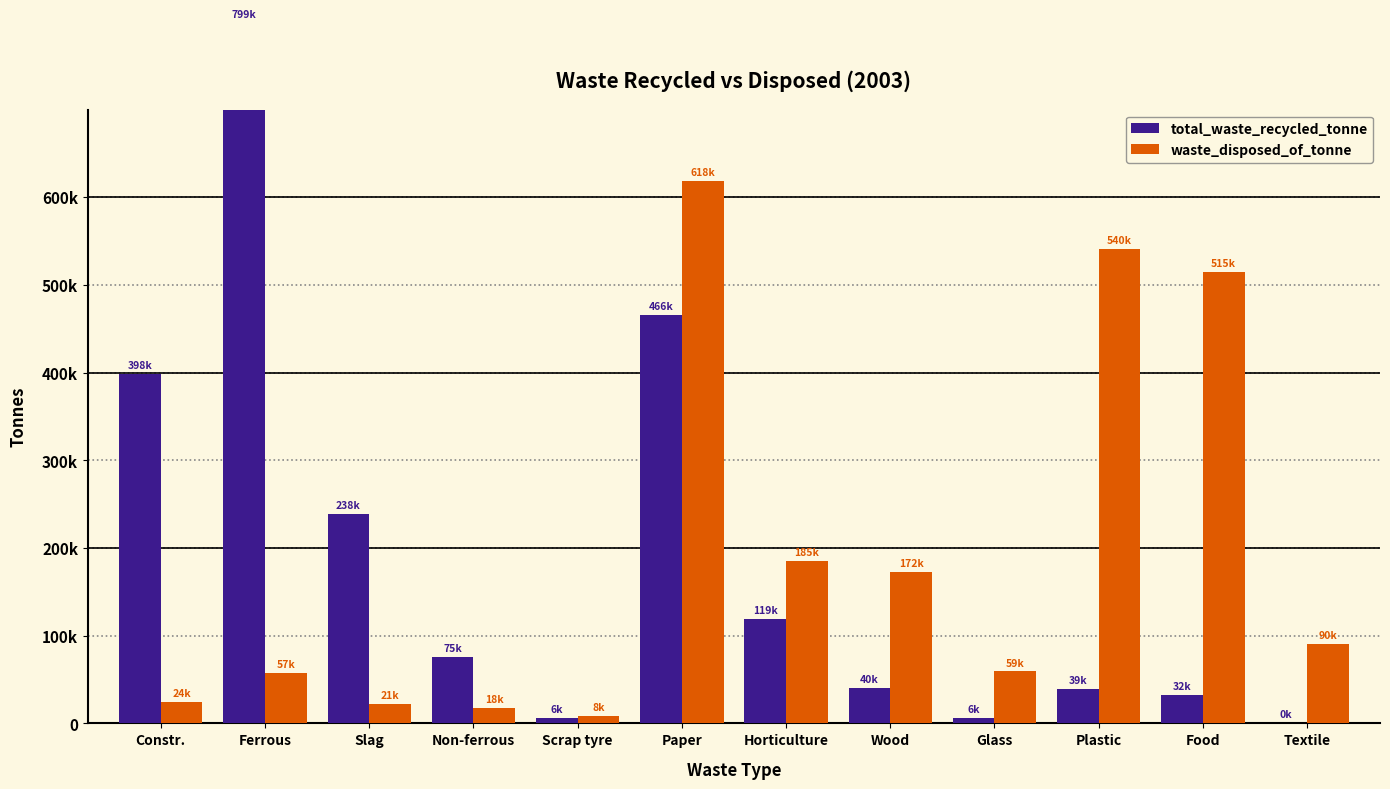

How many bars are there in each group?

2